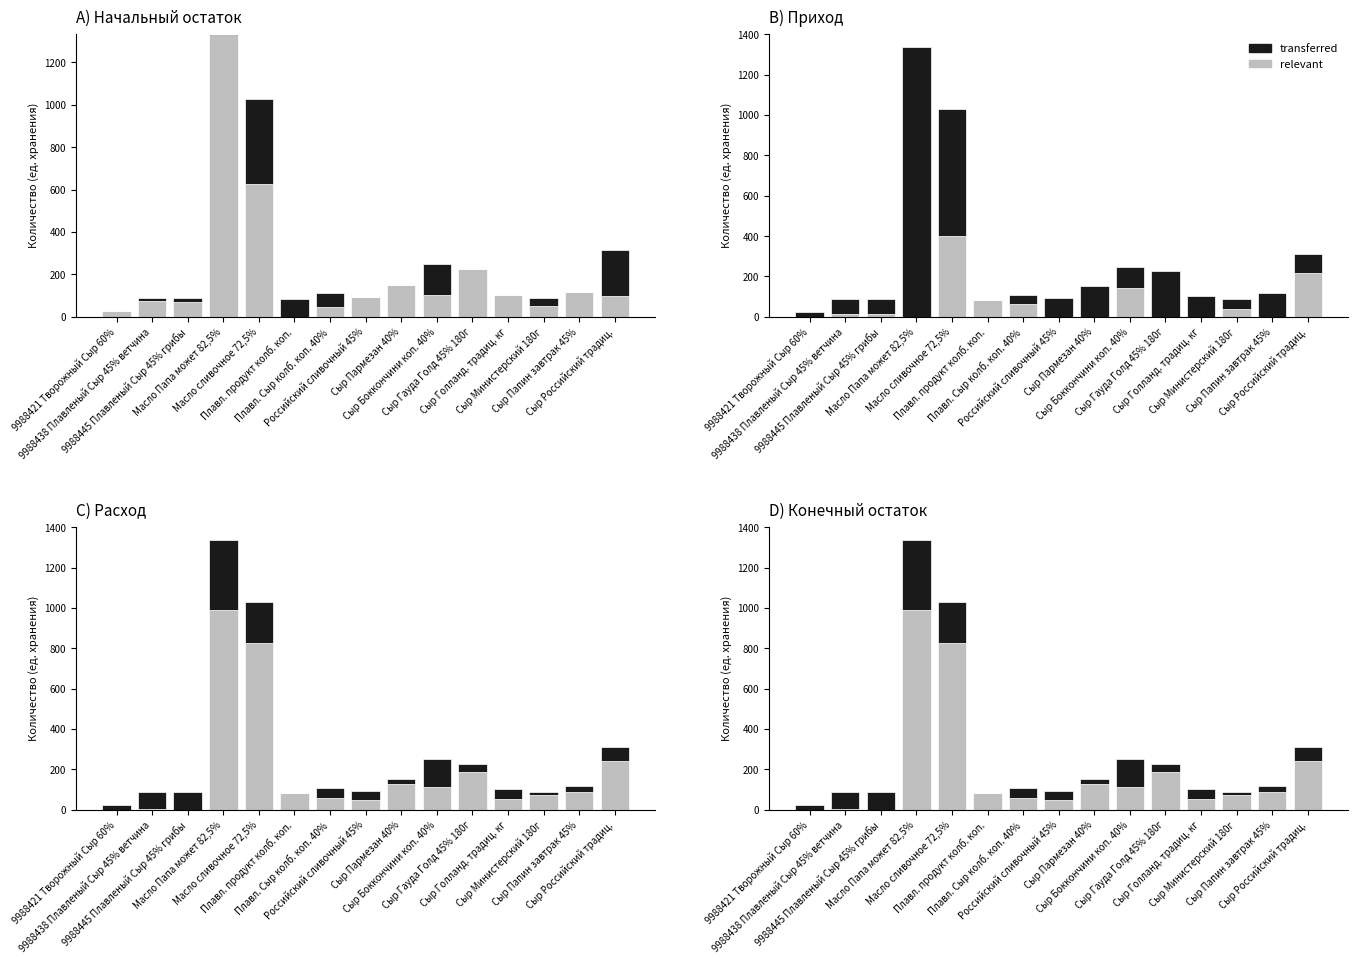

Which series has the largest total across all categories?

relevant